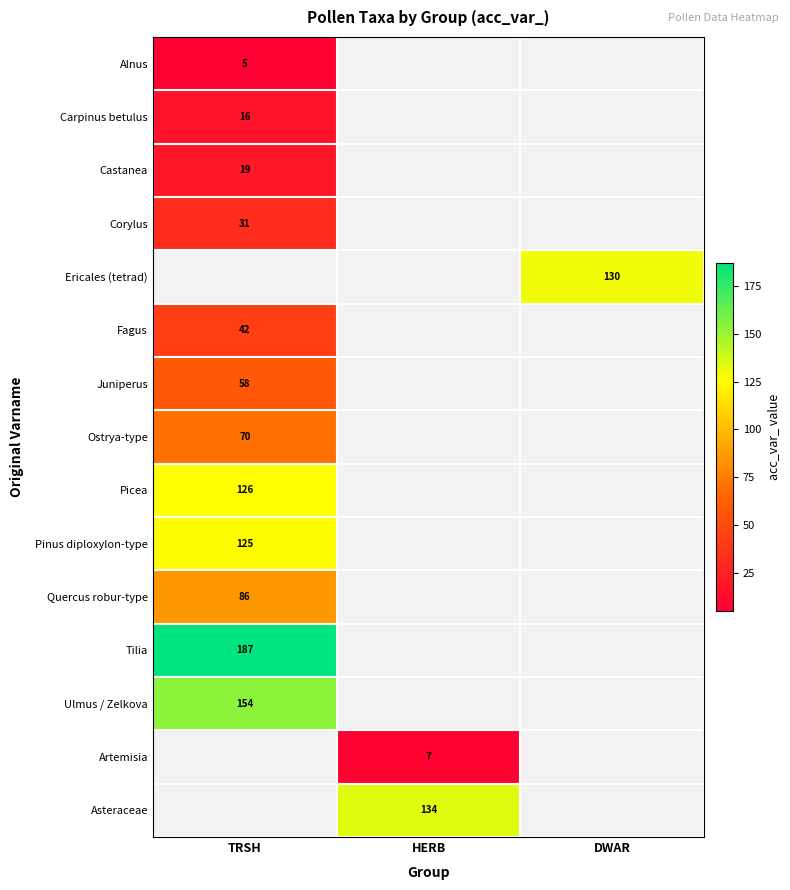

The Fagus series shows 22 at TRSH. True or false?

False